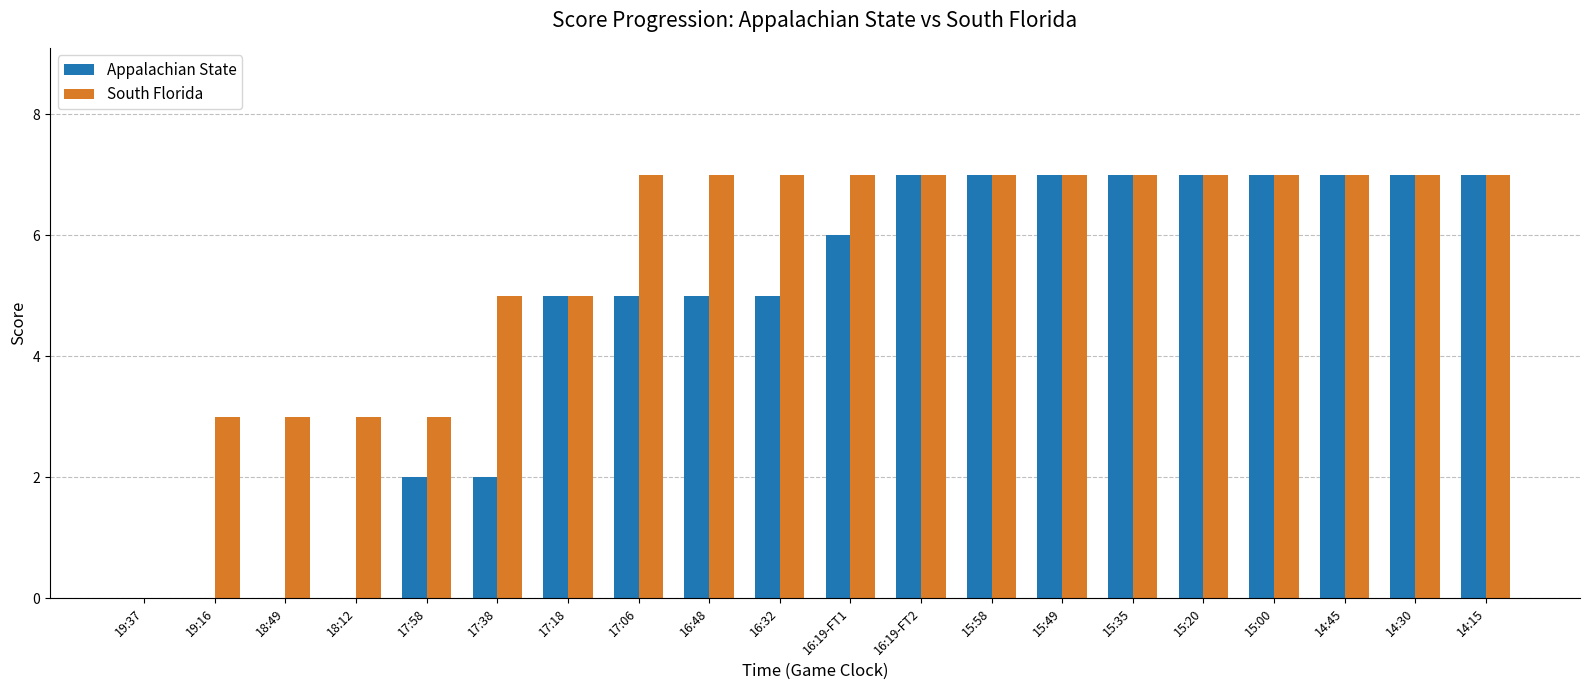

How many data points does each series have?

20